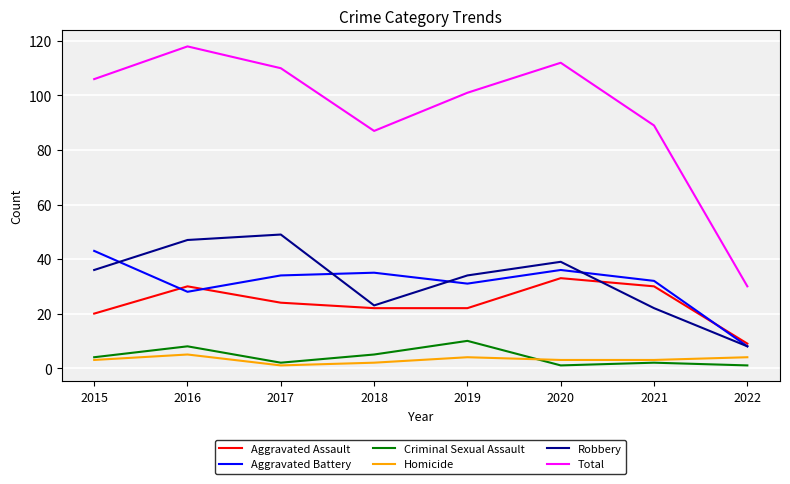

Between 2015 and 2017, which series saw the biggest shift?

Robbery